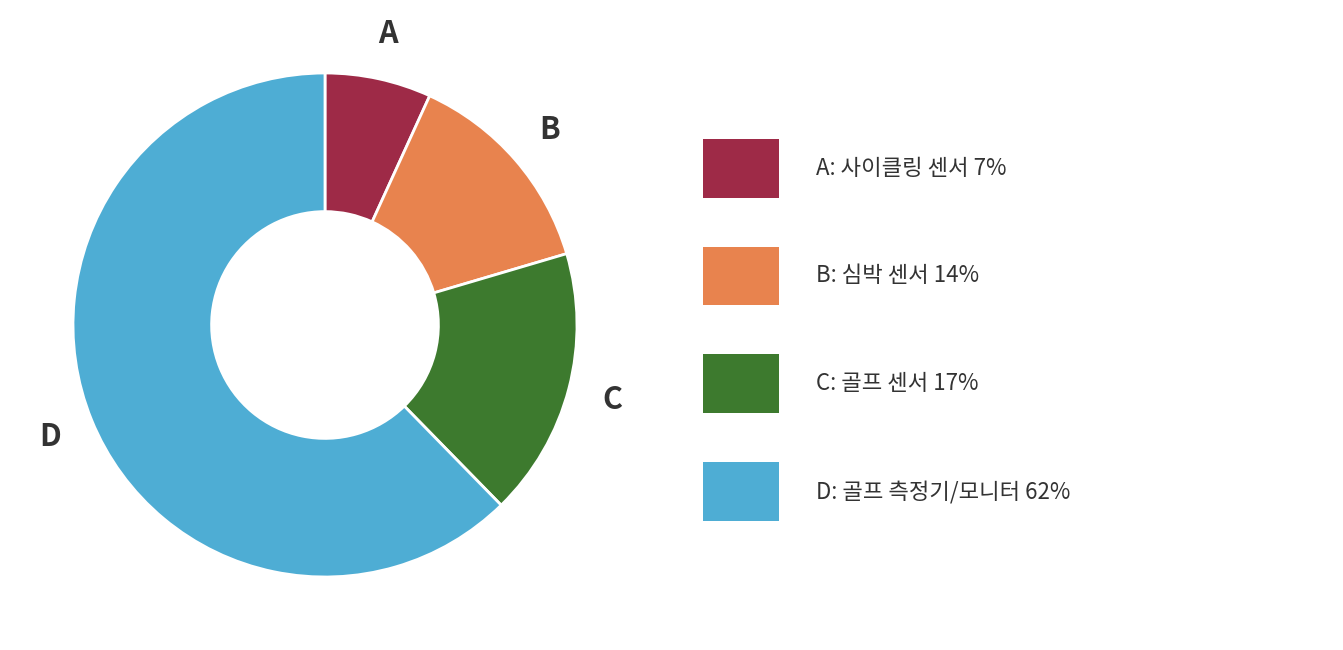

Is there a majority slice in this chart?

Yes